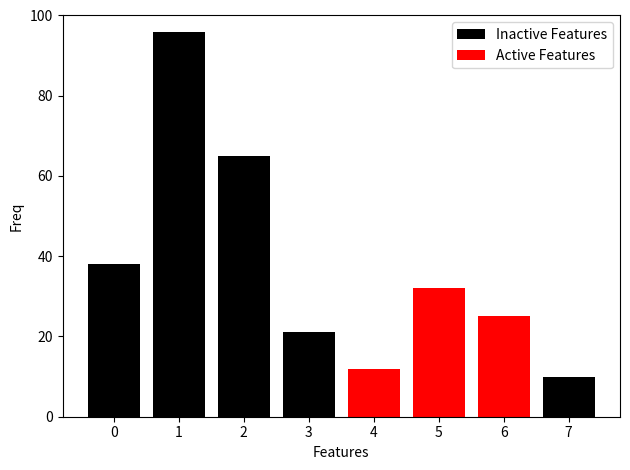

How many groups of bars are there?

8